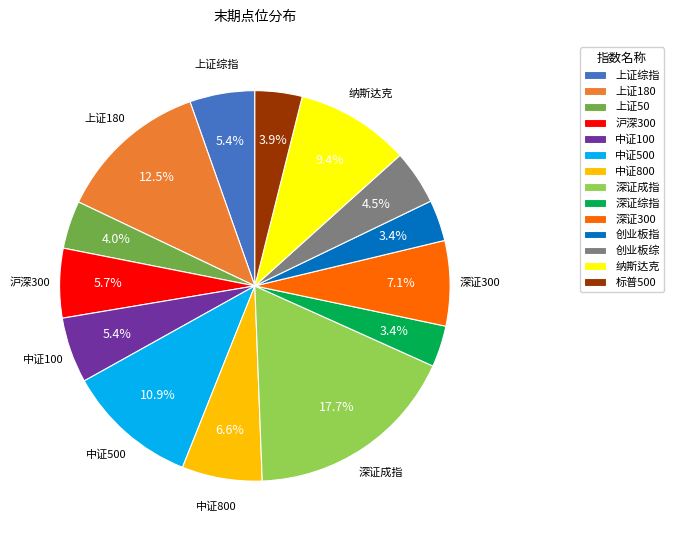

The 上证综指 slice represents 1% of the pie. True or false?

False